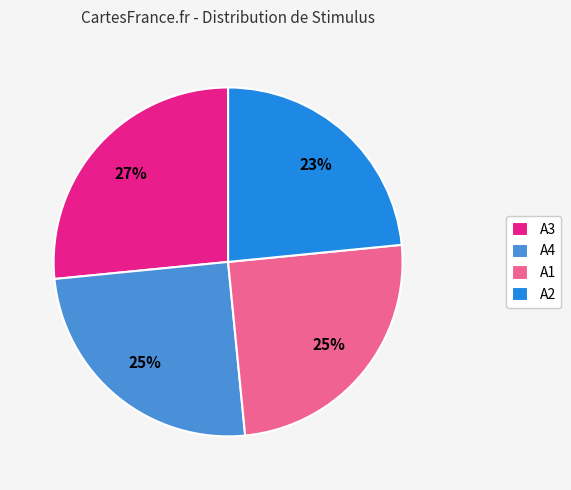

Which slice is the largest?

A3